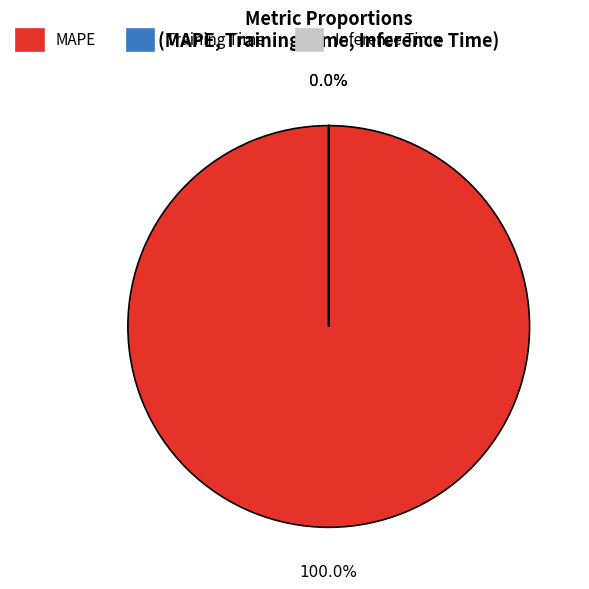

Rank the categories by value from lowest to highest.

Inference Time, Training Time, MAPE